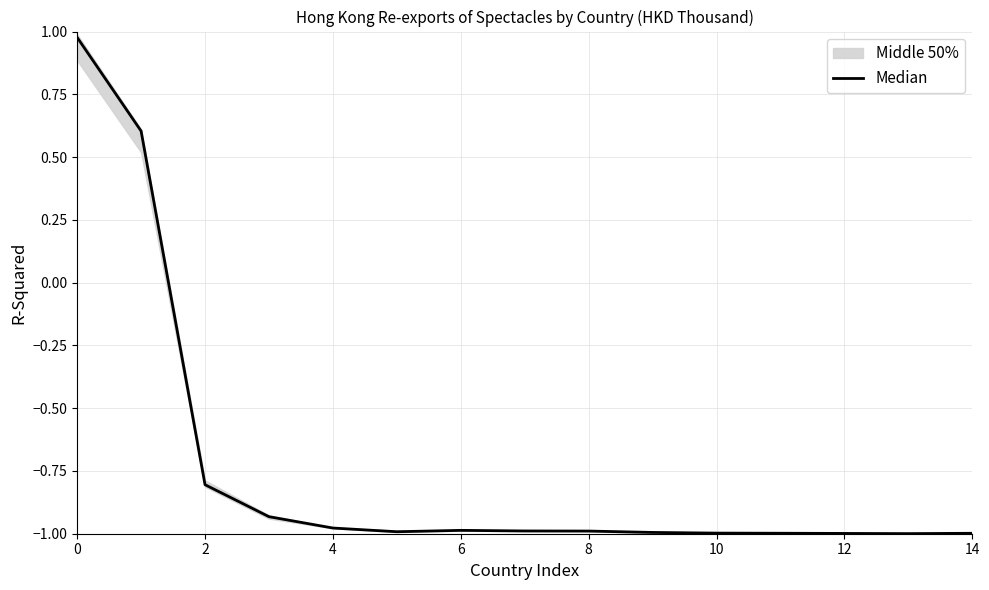

What is the change in value from 0 to 10?

-2.0